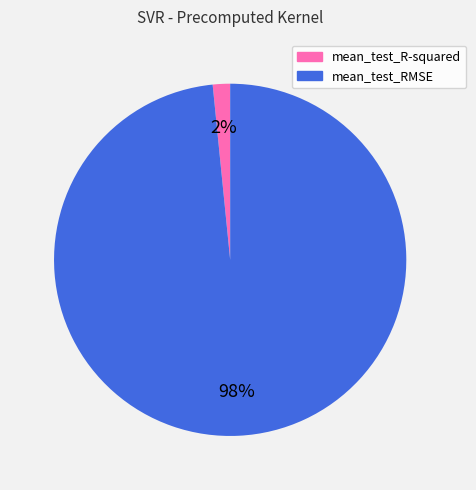

Does mean_test_R-squared represent more than half of the total?

No